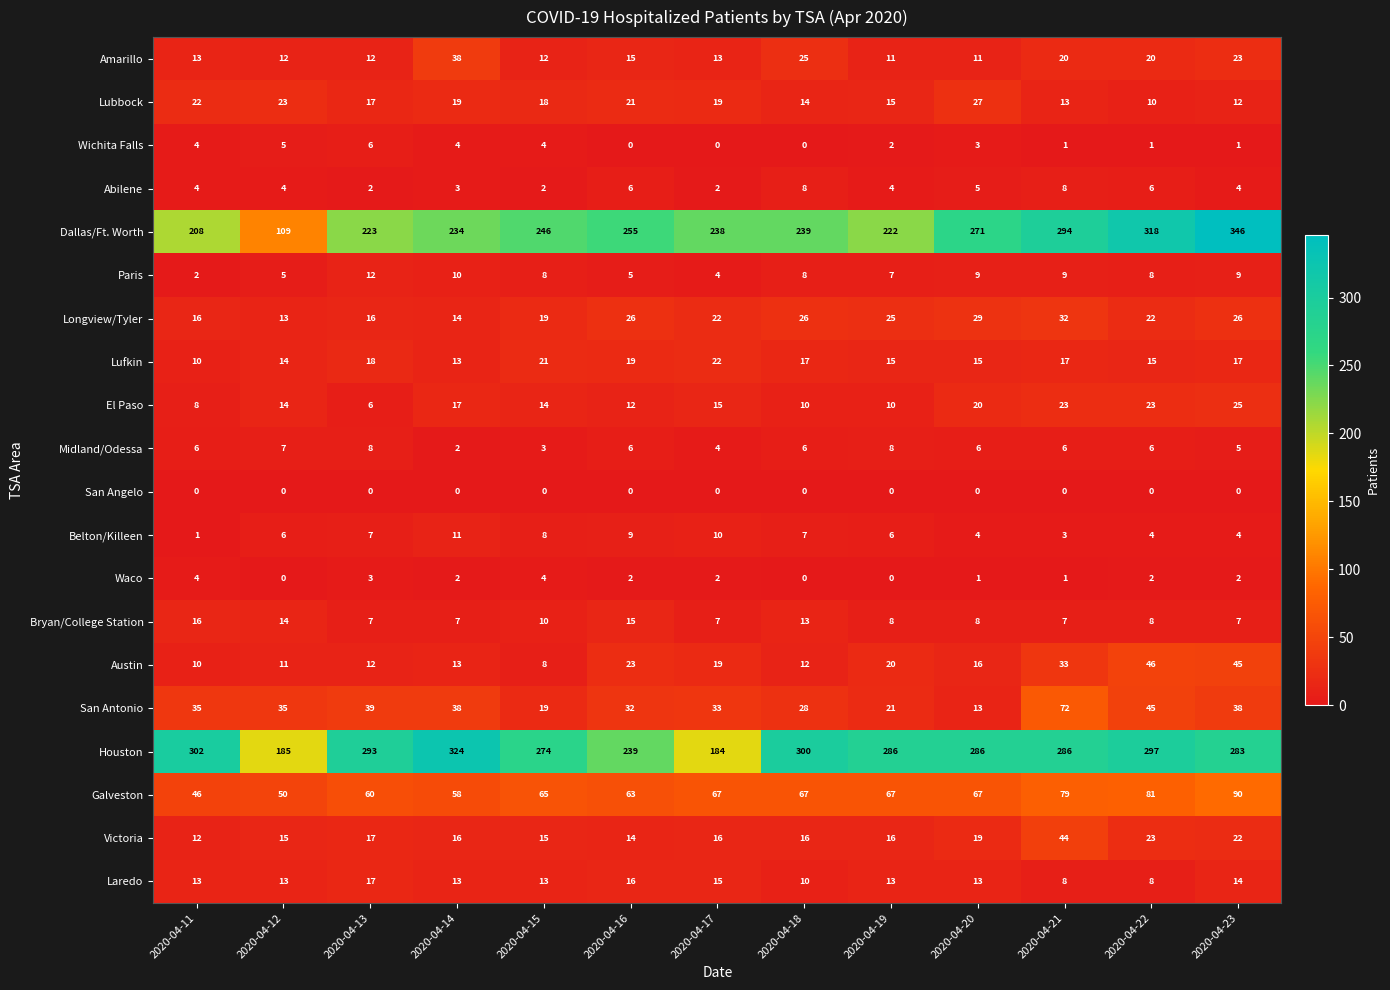

What is the difference between the highest and lowest values at 2020-04-18?

300